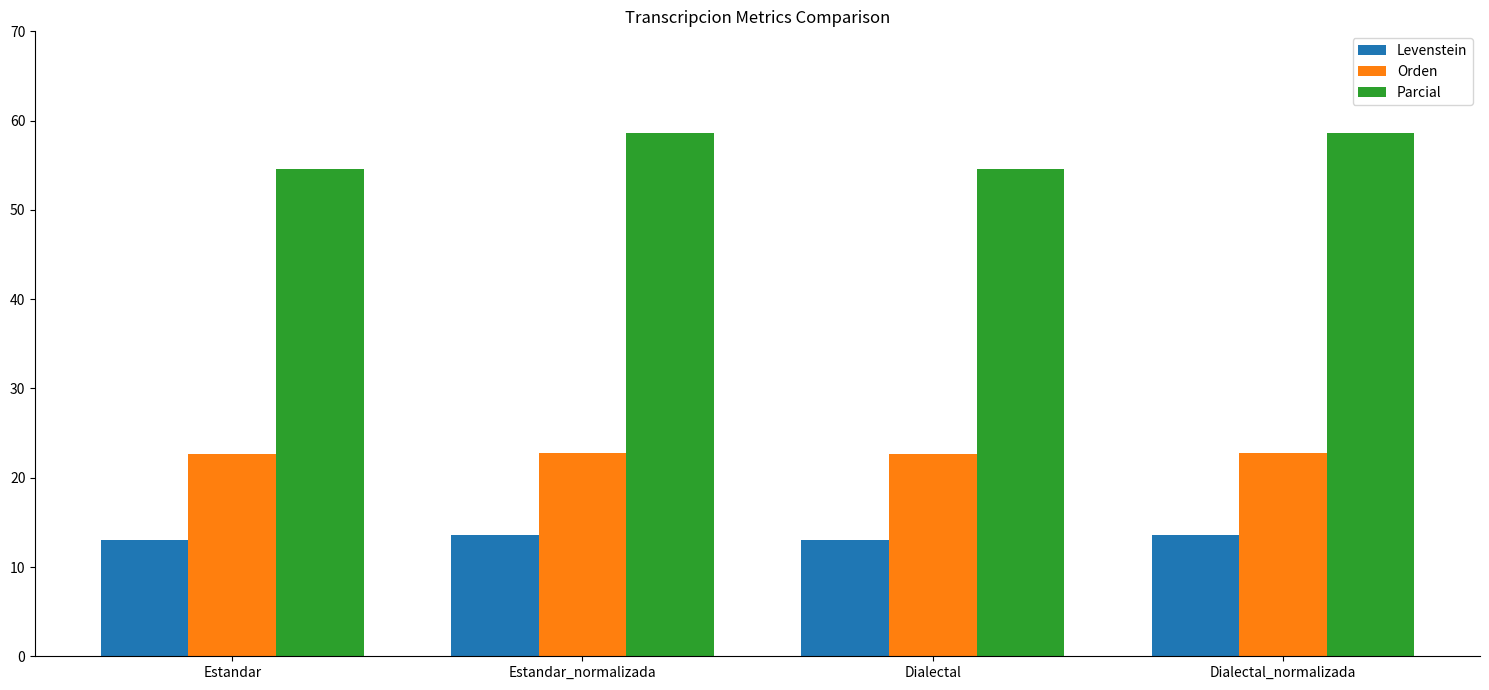

Between Estandar_normalizada and Dialectal, which series saw the biggest shift?

Parcial